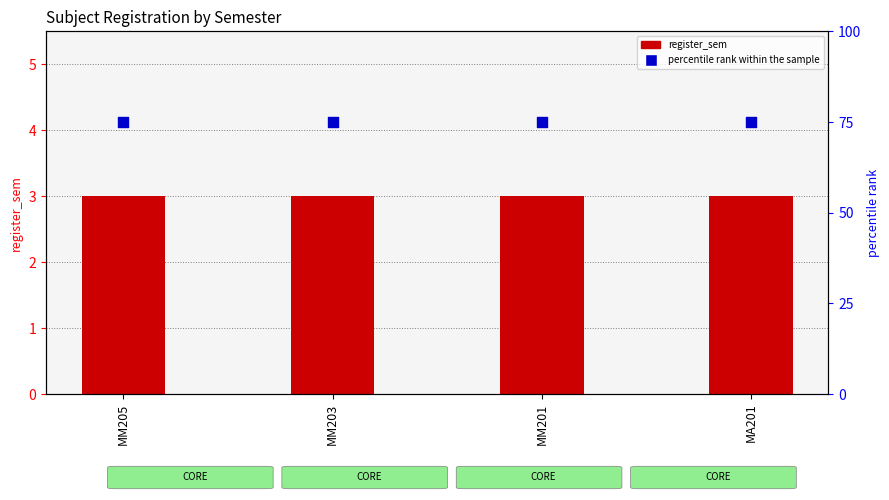

Is the value of register_sem at MA201 greater than the value of percentile rank within the sample at MM201?

No